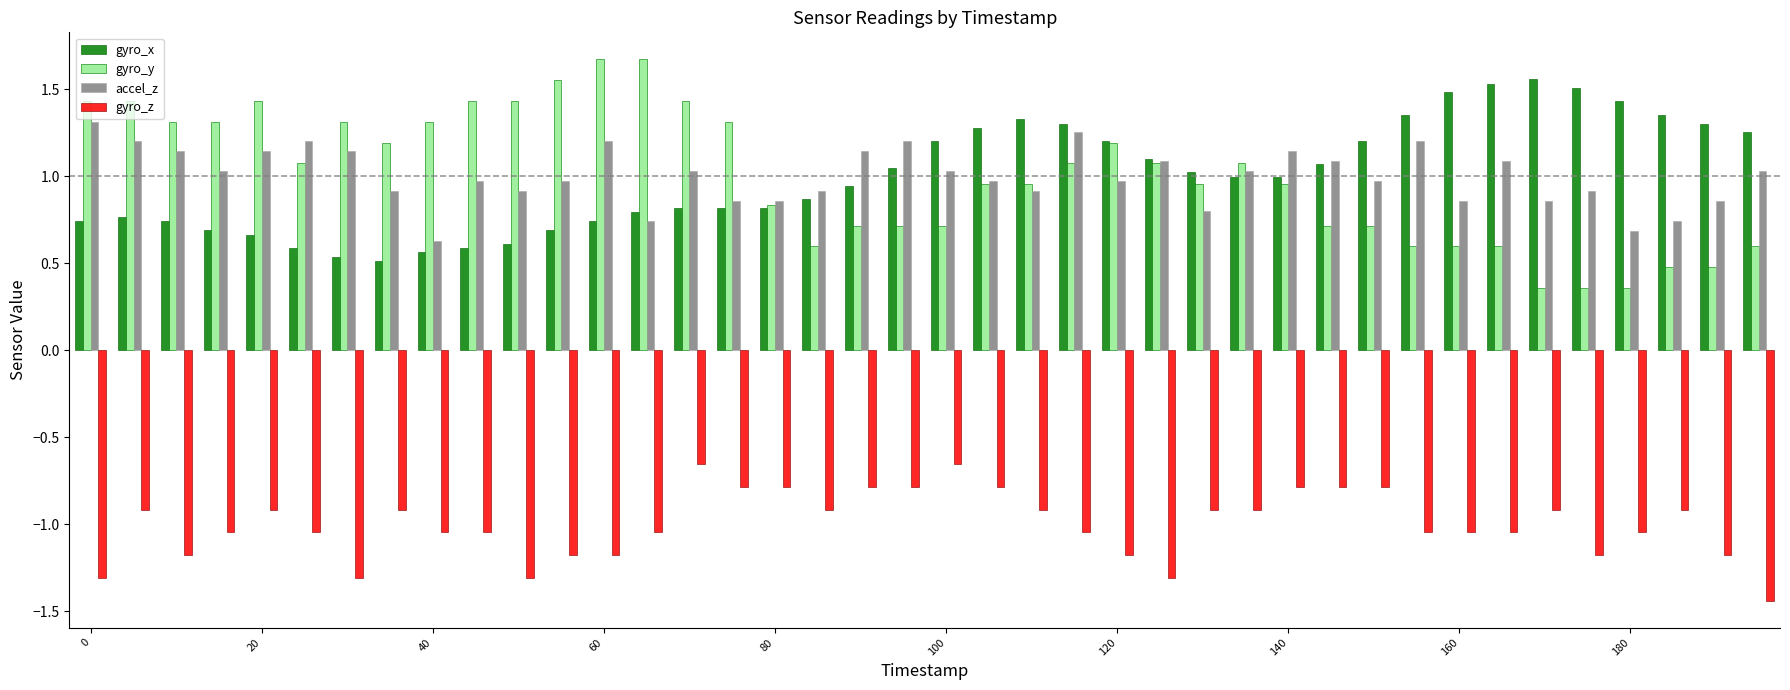

Which series has the largest range (max minus min)?

gyro_y